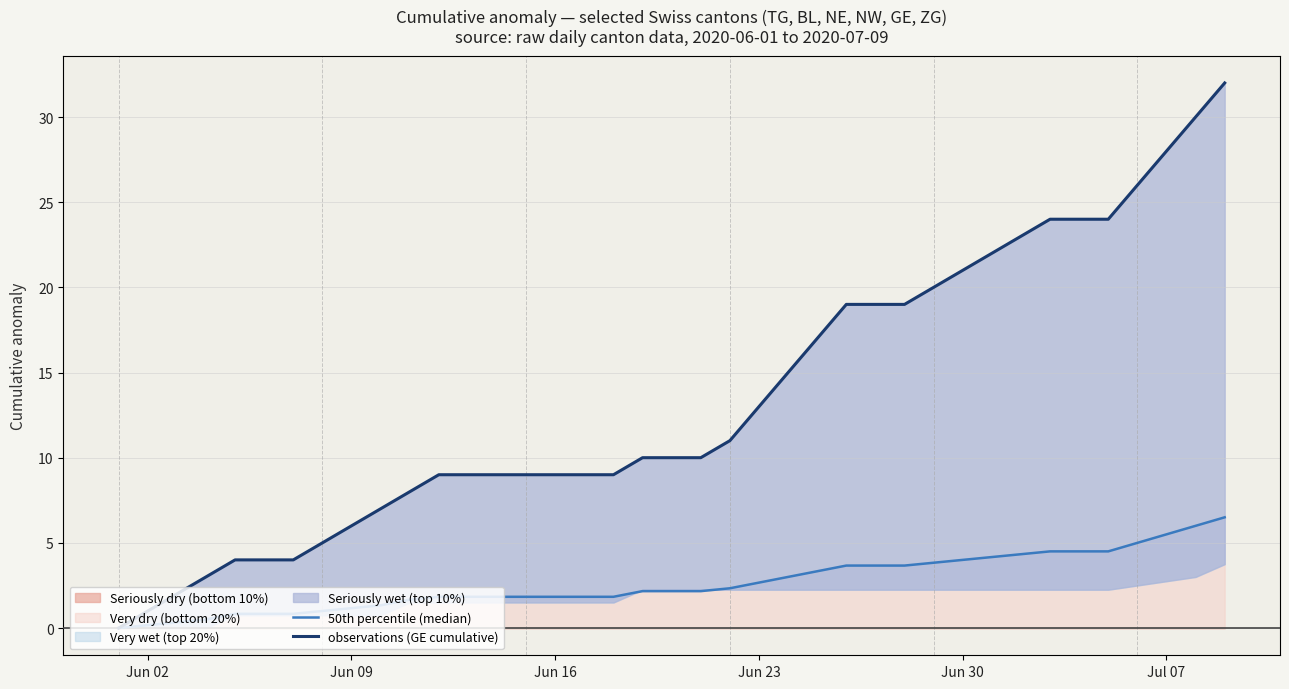

Does the chart display data point markers on the line(s)?

No